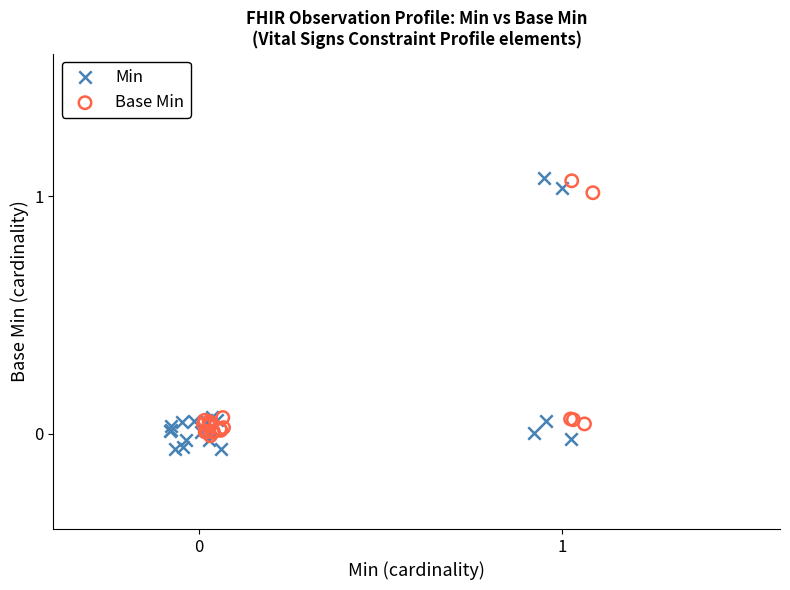

Which series has the widest spread of Y values?

Min